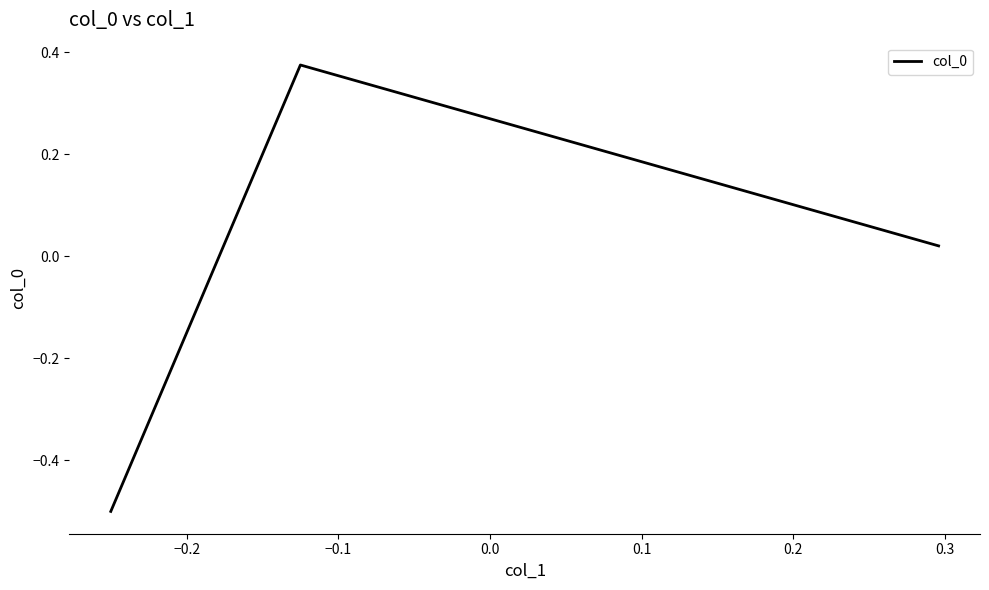

What is the minimum value shown in the chart?

-0.5